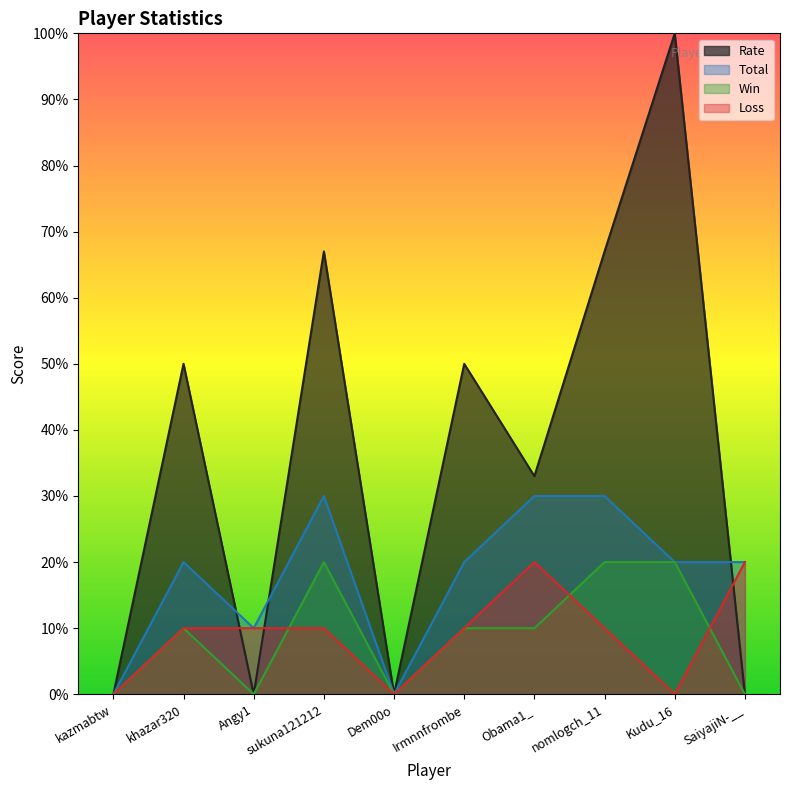

True or false: Loss has a value of 10 at khazar320.

True